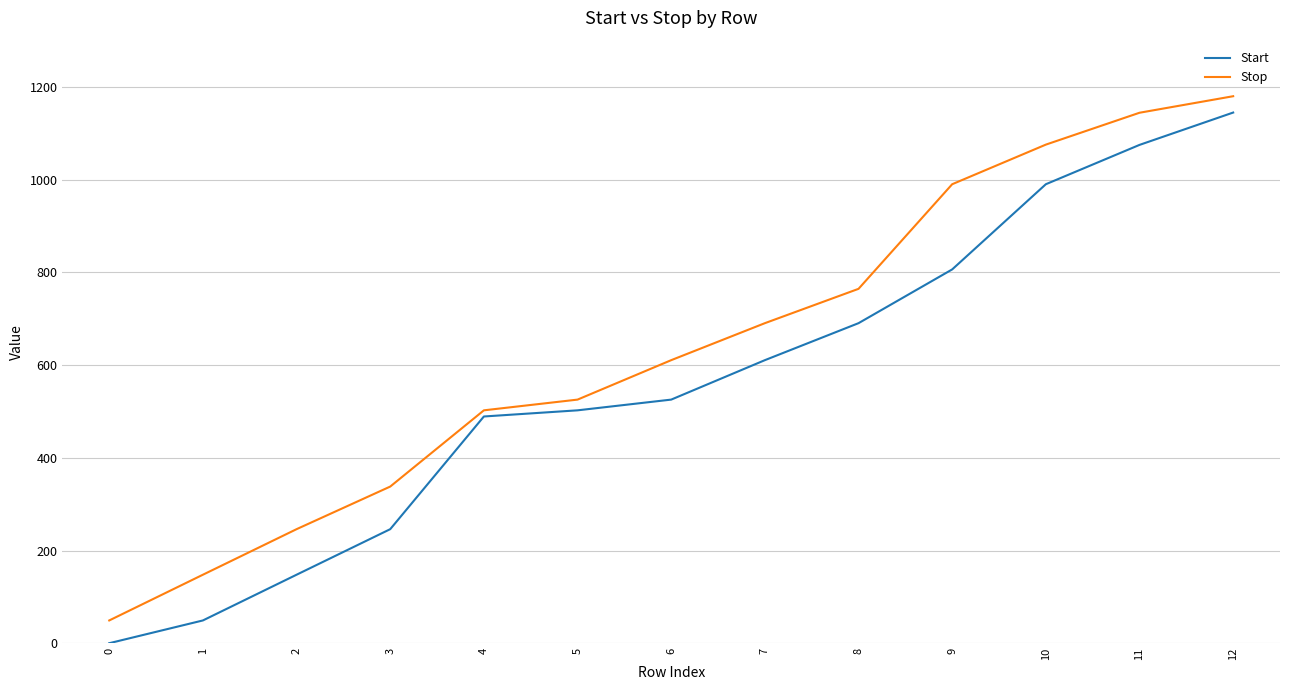

Reading right to left, what are all the values shown in this chart?

Start: 1144.9	1075.1	990.3	806.5	690.5	610.7	525.6	502.4	489.2	246.0	147.8	49.1	0.0
Stop: 1180.1	1144.5	1075.7	990.3	764.6	690.5	610.7	525.6	502.4	338.0	246.0	147.8	49.1